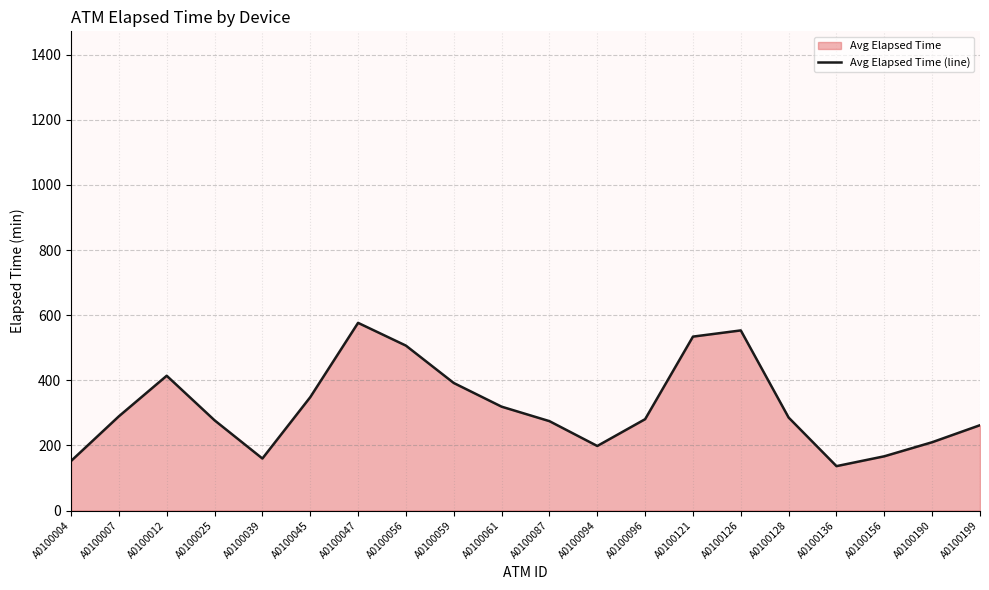

Which label corresponds to the largest value in the chart?

A0100047